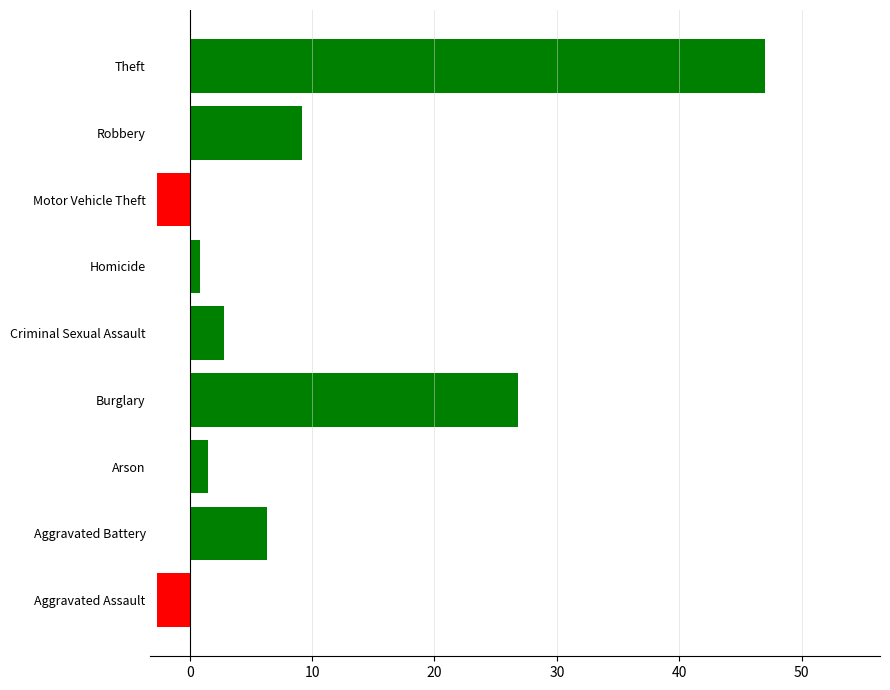

Which has a higher value, Homicide or Criminal Sexual Assault?

Criminal Sexual Assault